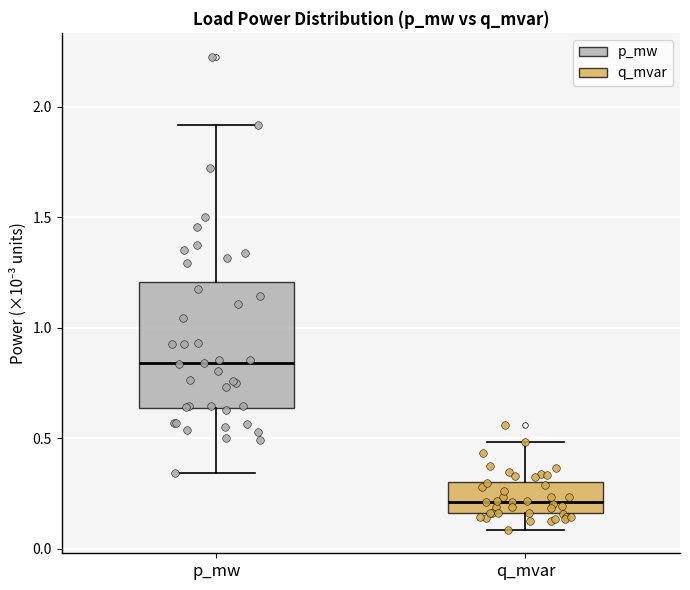

Where does the lower whisker of the box for q_mvar end on the y-axis? The values are not printed on the chart, so give them approximately, as read against the axis.

0.10